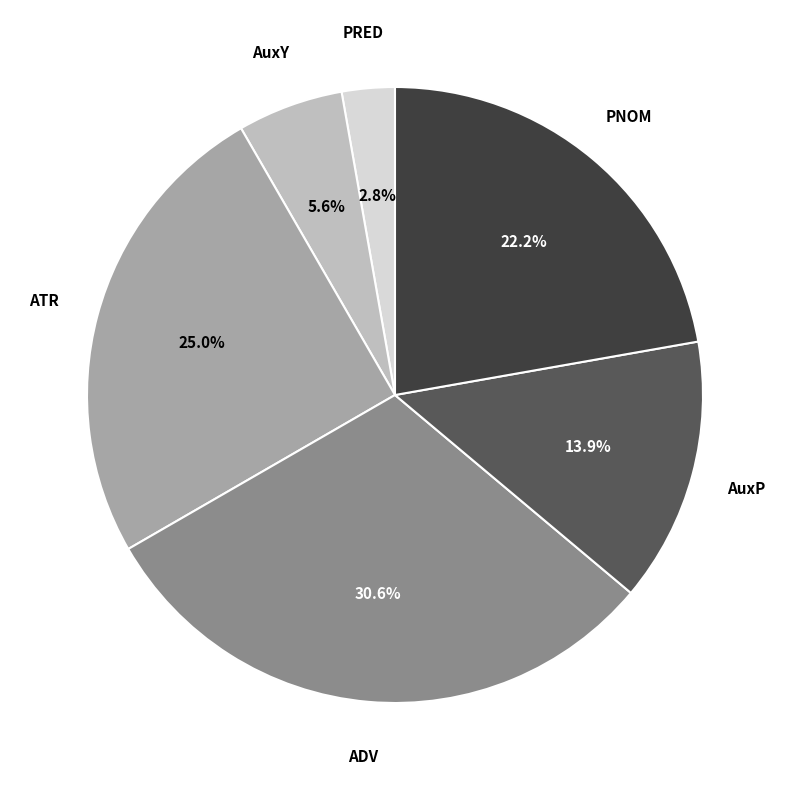

Count the number of slices in the pie.

6